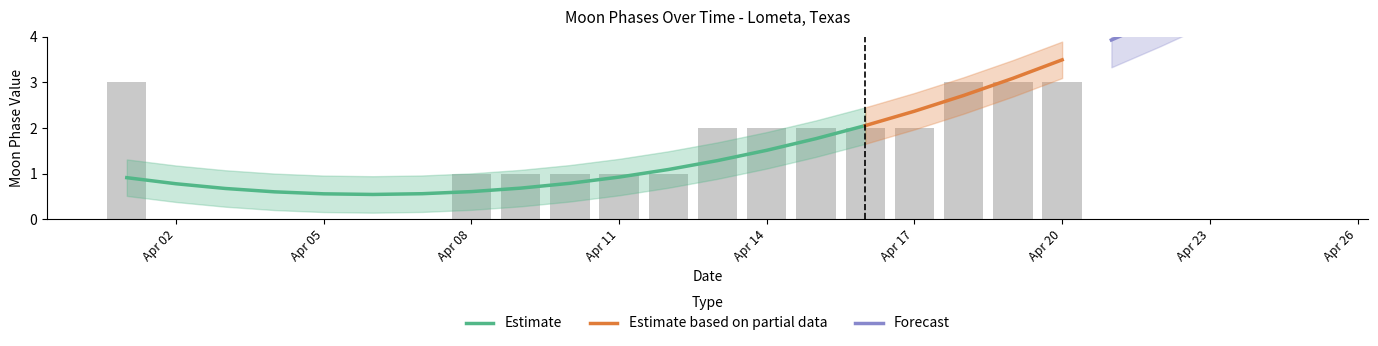

What is the difference between the values at 2022-04-14 and 2022-04-02?

2